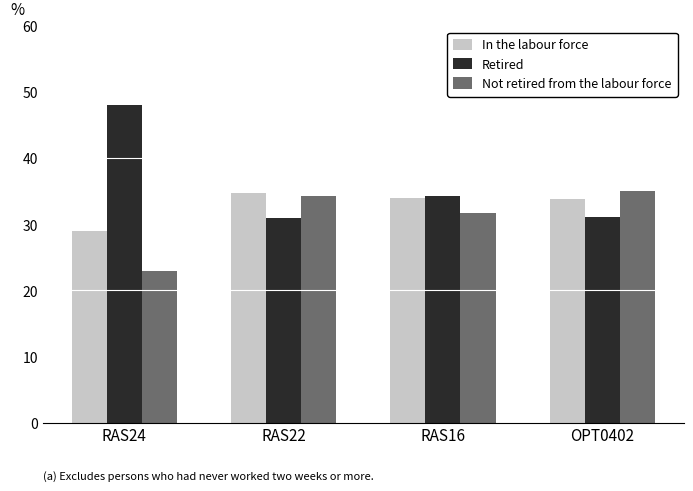

At RAS24, list the series in order from smallest to largest.

Not retired from the labour force, In the labour force, Retired